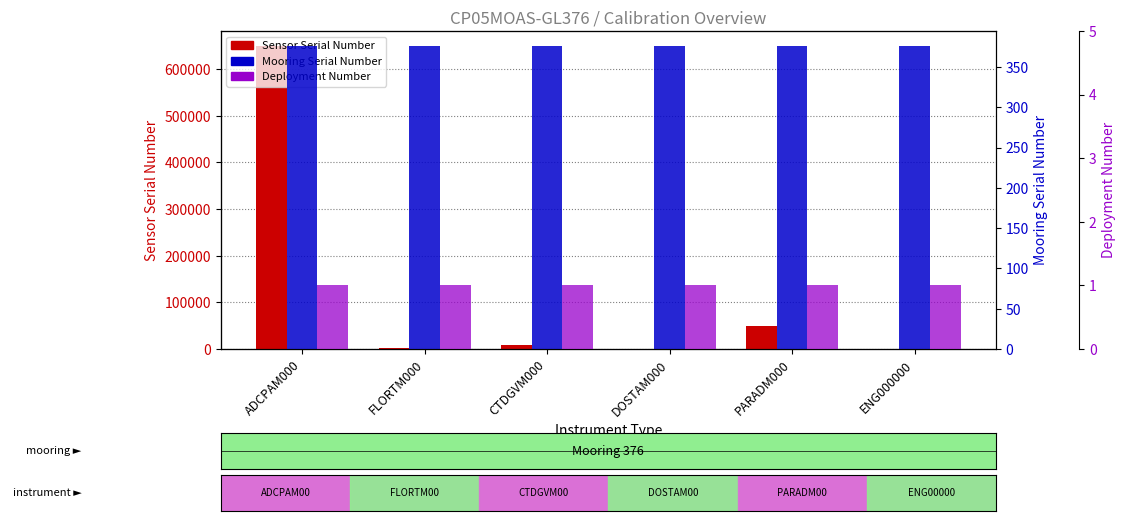

How many categories are shown in the chart?

6